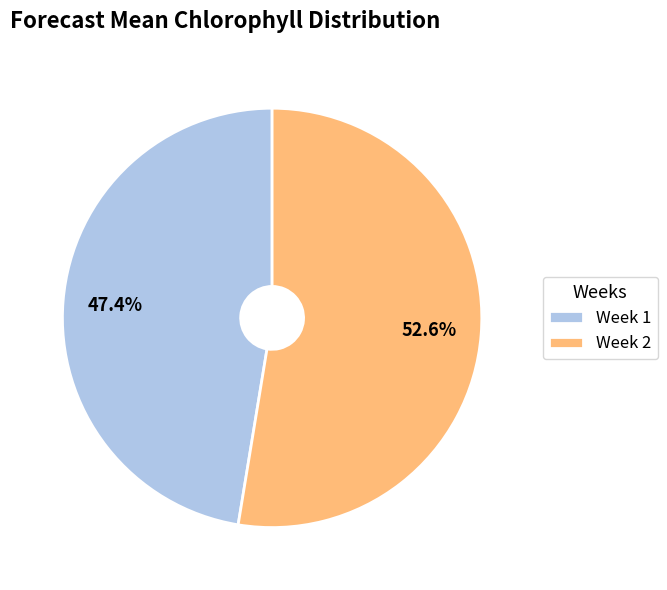

How many slices are in this pie chart?

2